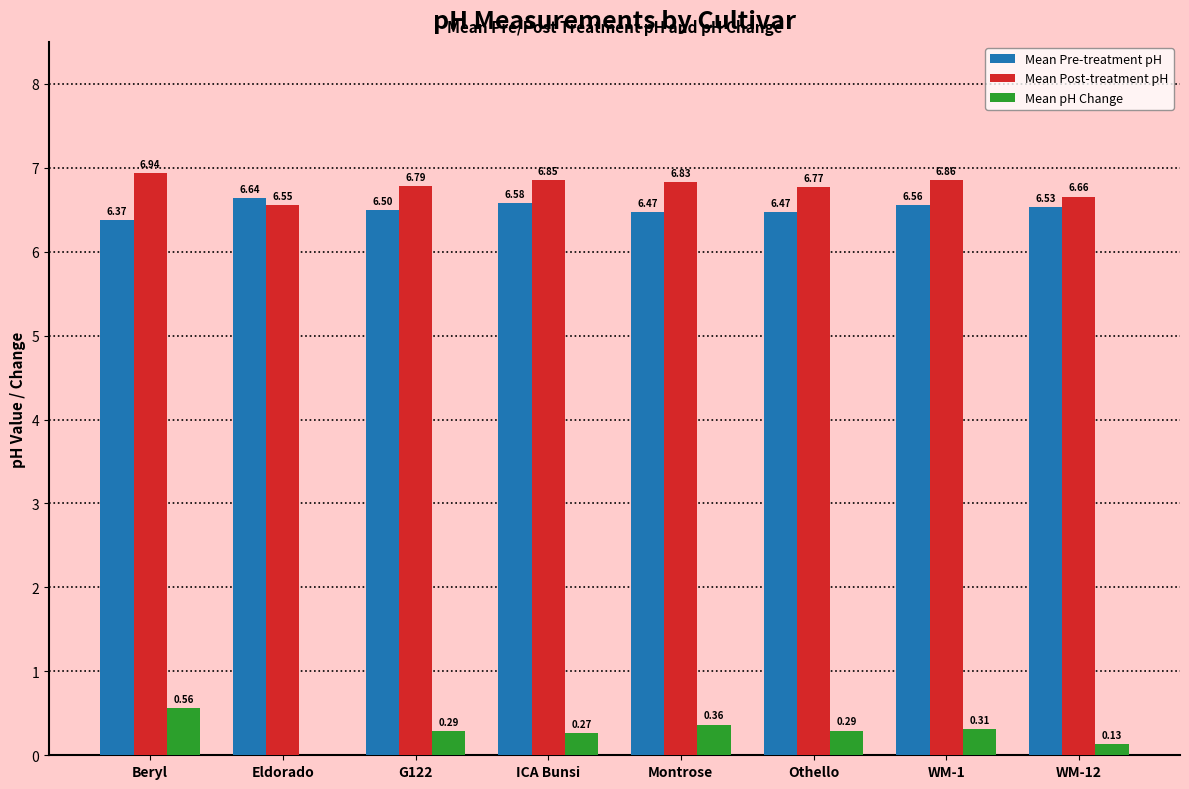

What is the total value across all series at WM-12?

13.3